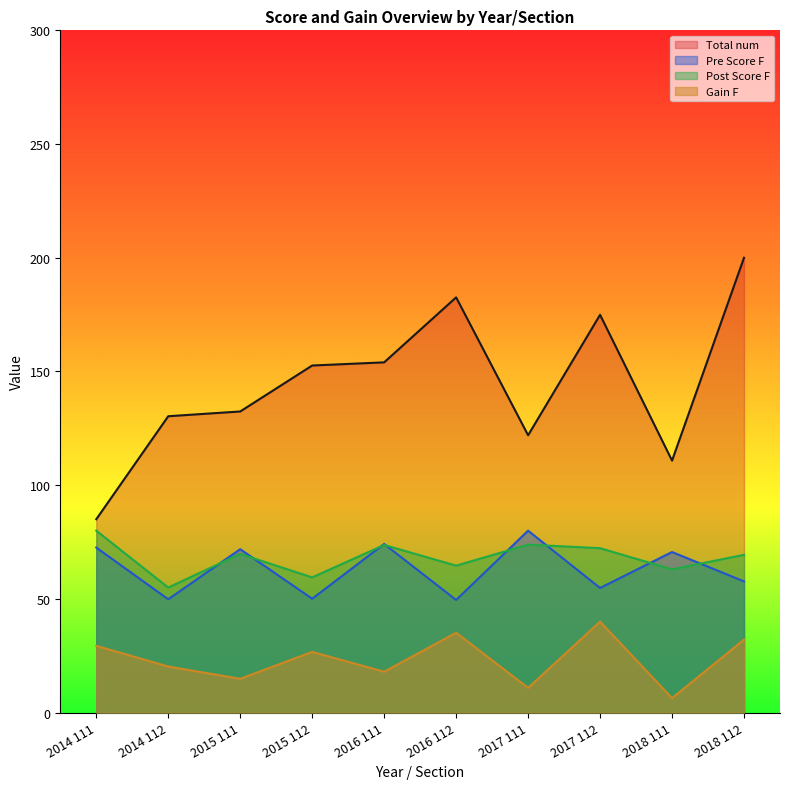

What is the sum of the Total num values at 2016 112 and 2017 112?

357.5